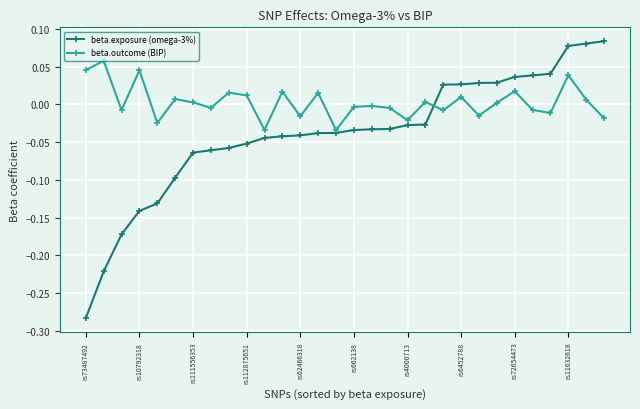

Rank the series by their maximum value, from highest to lowest.

beta.exposure (omega-3%), beta.outcome (BIP)